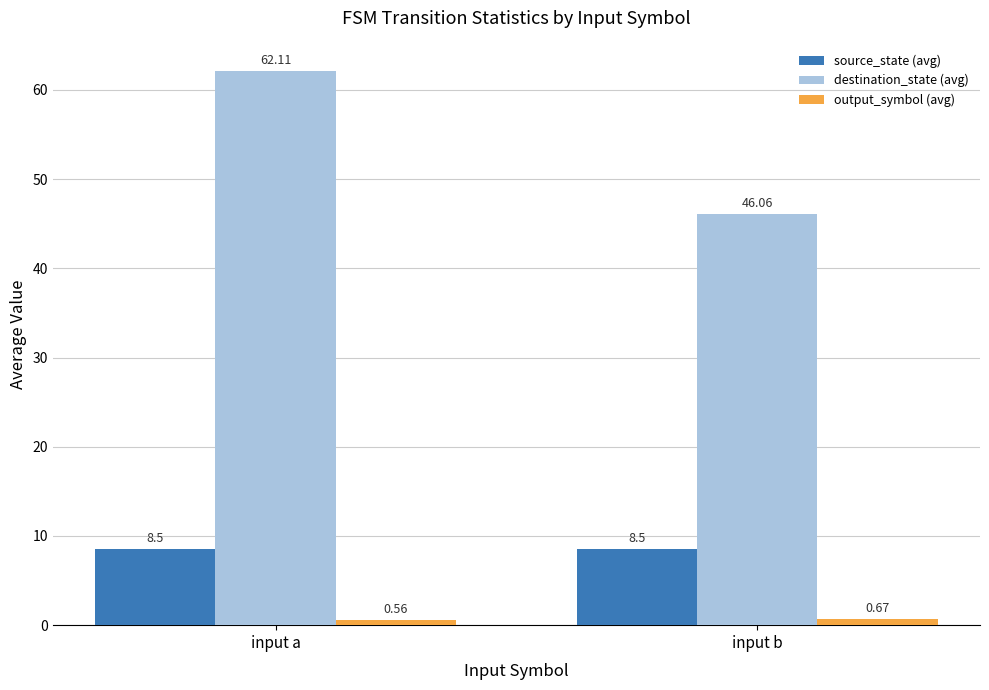

What is the total value across all series at input a?

71.2